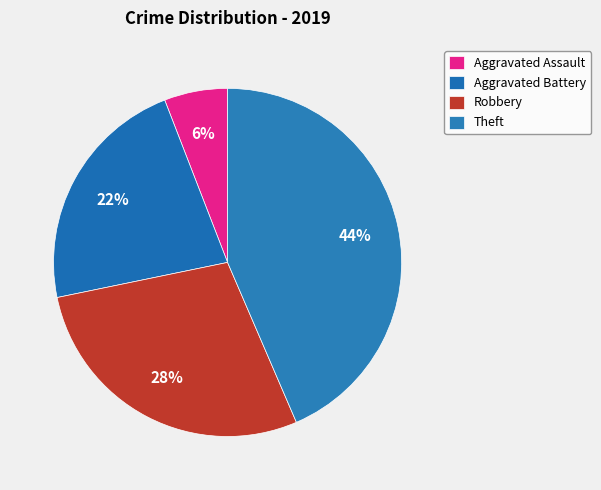

How many segments does this pie chart have?

4